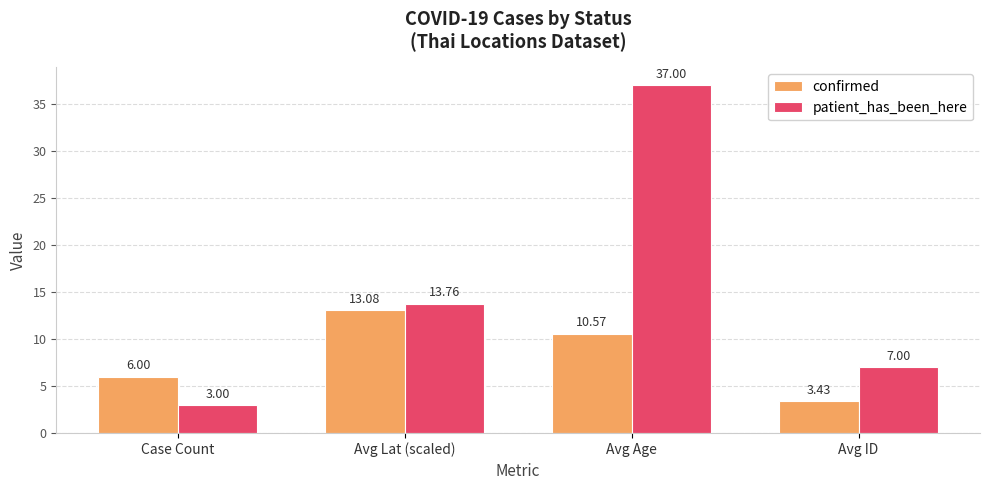

Which series has the largest range (max minus min)?

patient_has_been_here